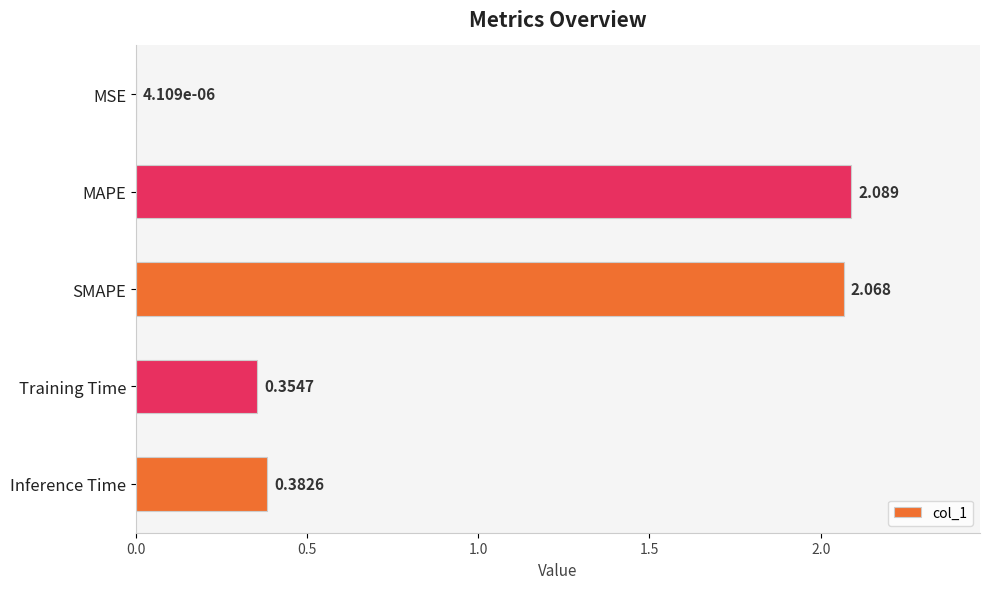

Where is the data nearest to the value 1?

Inference Time